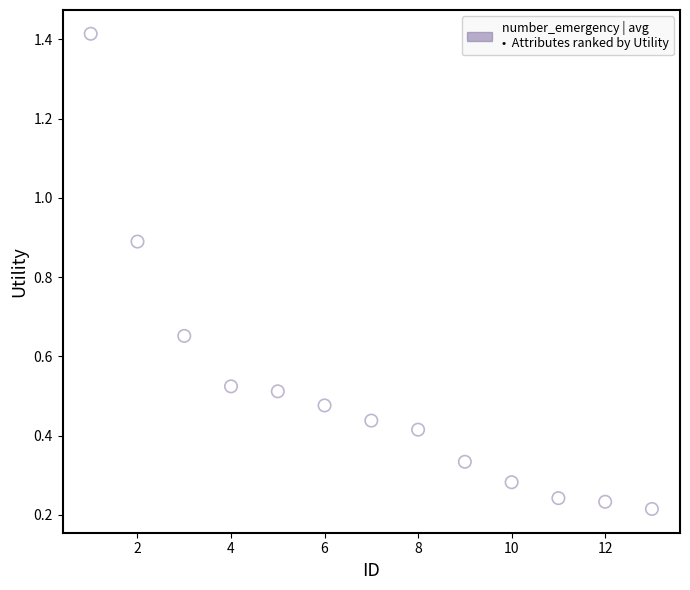

What is the range of X values (max minus min)?

12.0